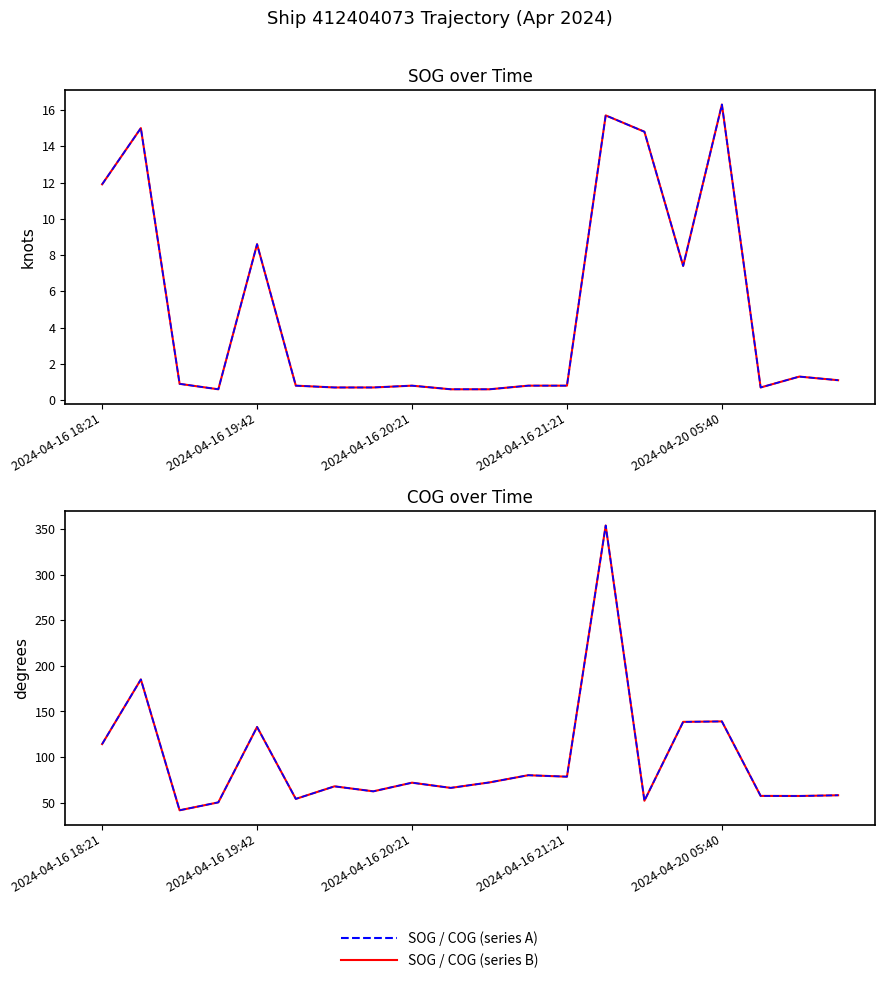

True or false: COG and SOG (dashed) intersect in this chart.

False